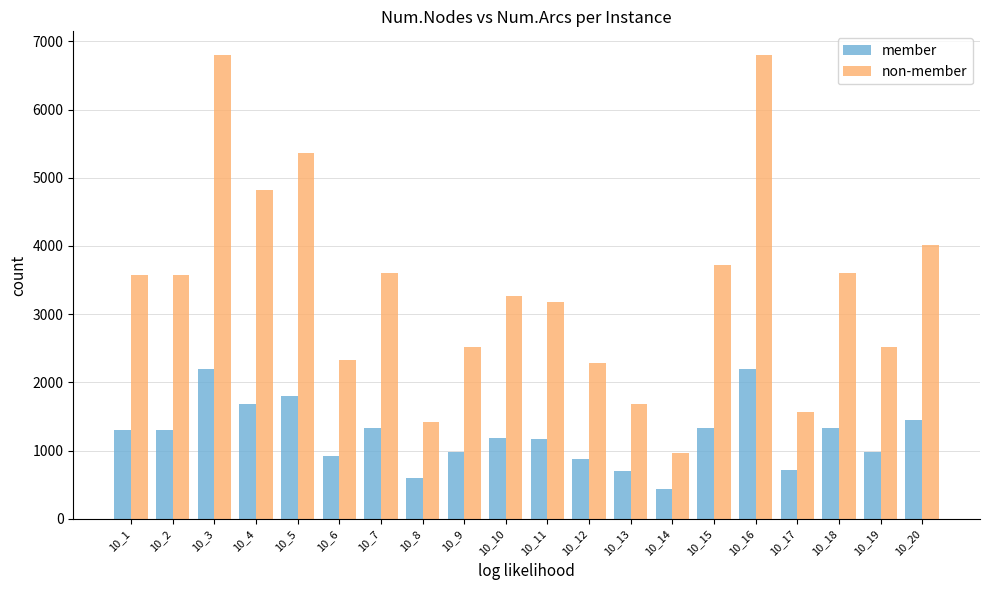

What is the difference between the highest and lowest values at 10_16?

4609